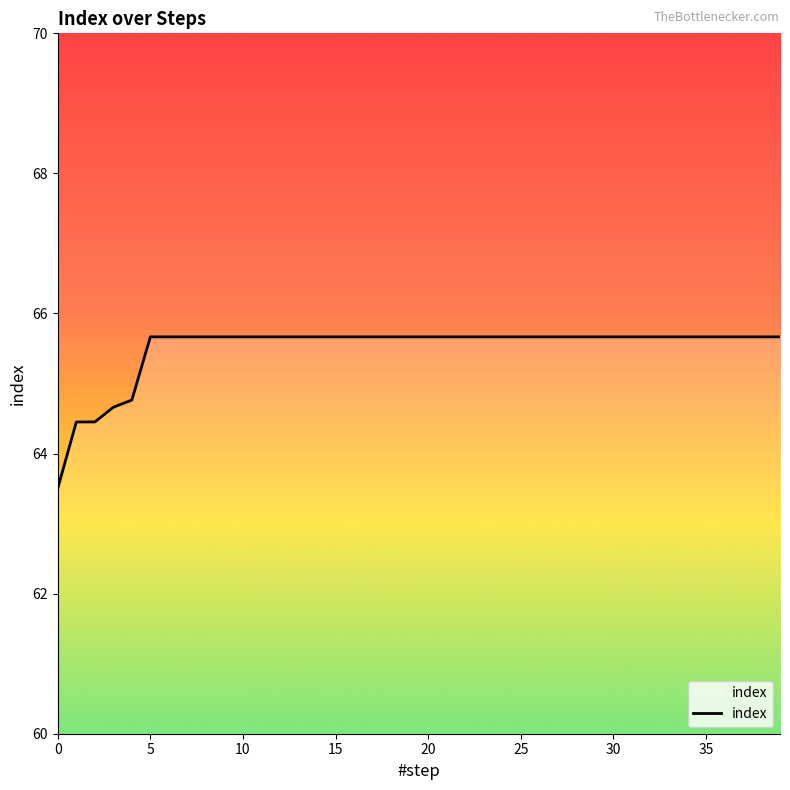

What is the minimum value shown in the chart?

63.5